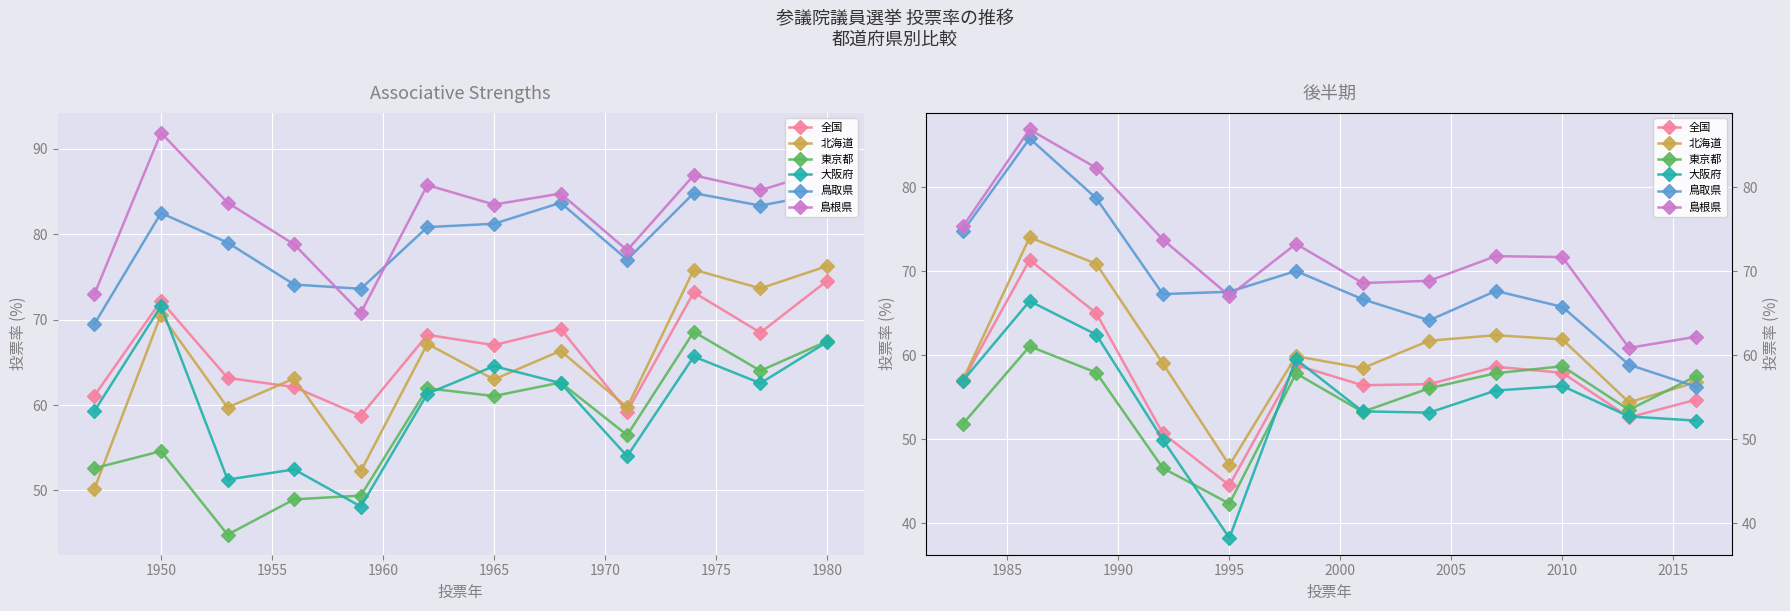

True or false: 鳥取県 has a value of 84.4 at 10.

False